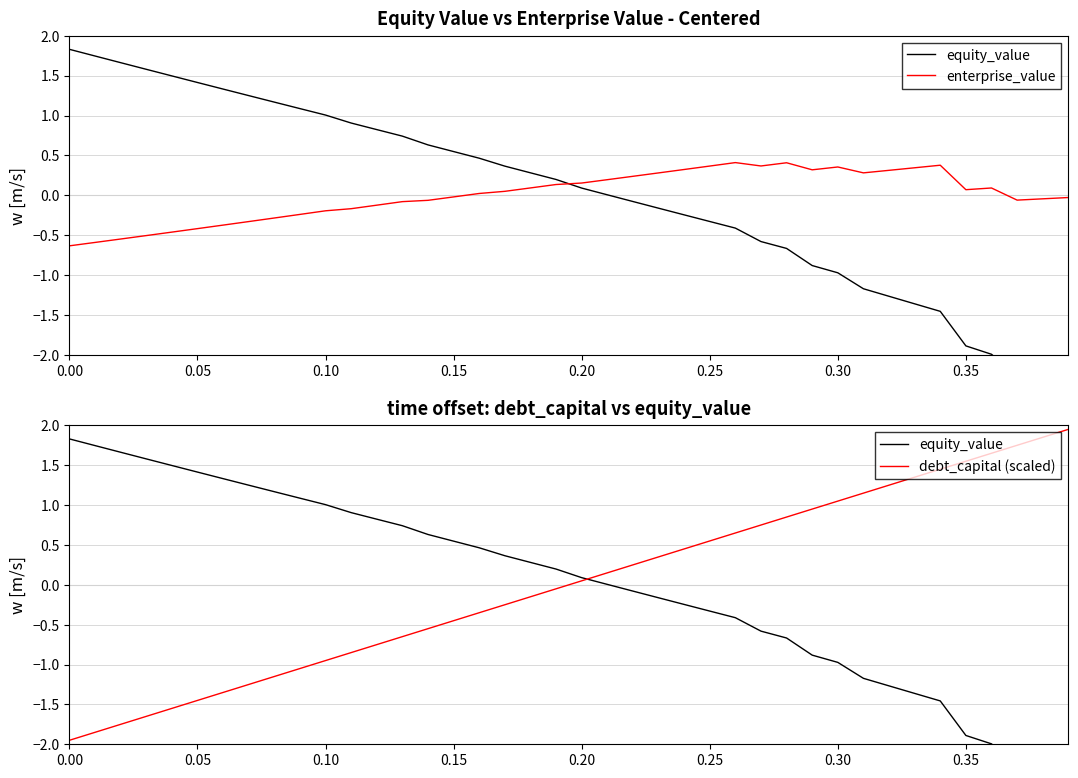

Reading left to right, list all the values displayed in this chart.

equity_value: 1.8	1.7	1.7	1.6	1.5	1.4	1.3	1.2	1.2	1.1	1.0	0.9	0.8	0.7	0.6	0.5	0.5	0.4	0.3	0.2	0.1	0.0	-0.1	-0.2	-0.2	-0.3	-0.4	-0.6	-0.7	-0.9	-1.0	-1.2	-1.3	-1.4	-1.5	-1.9	-2.0	-2.3	-2.4	-2.5
enterprise_value: -0.6	-0.6	-0.5	-0.5	-0.5	-0.4	-0.4	-0.3	-0.3	-0.2	-0.2	-0.2	-0.1	-0.1	-0.1	-0.0	0.0	0.0	0.1	0.1	0.2	0.2	0.2	0.3	0.3	0.4	0.4	0.4	0.4	0.3	0.4	0.3	0.3	0.3	0.4	0.1	0.1	-0.1	-0.0	-0.0
debt_capital (scaled): -2.0	-1.9	-1.8	-1.7	-1.6	-1.5	-1.4	-1.2	-1.2	-1.1	-0.9	-0.9	-0.8	-0.7	-0.5	-0.5	-0.4	-0.2	-0.2	-0.1	0.1	0.1	0.2	0.4	0.4	0.5	0.7	0.8	0.9	0.9	1.0	1.1	1.2	1.4	1.5	1.5	1.6	1.8	1.9	2.0